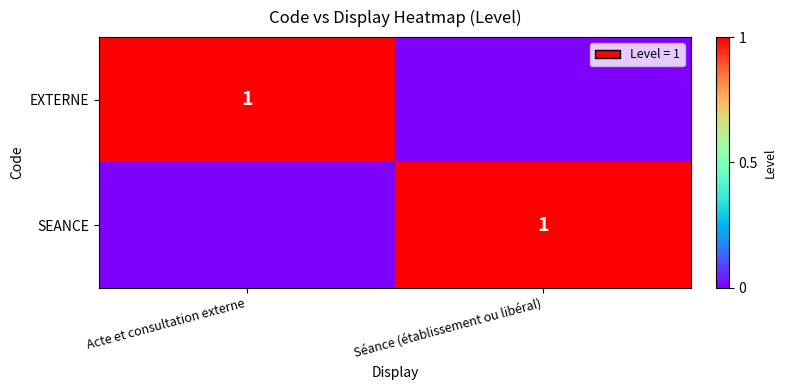

True or false: EXTERNE has a value of 1 at Acte et consultation externe.

True